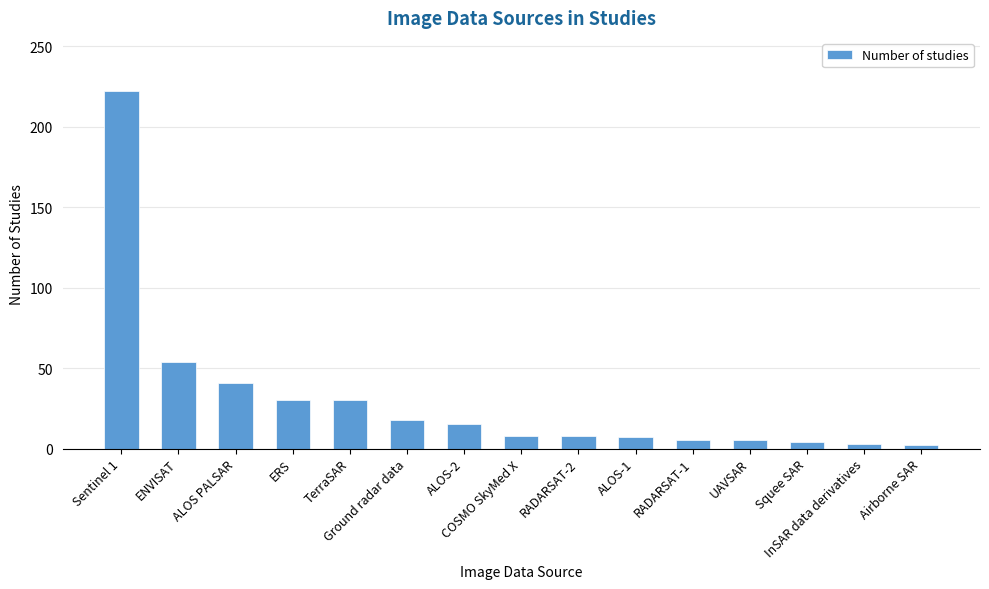

What position from the right is Squee SAR?

3